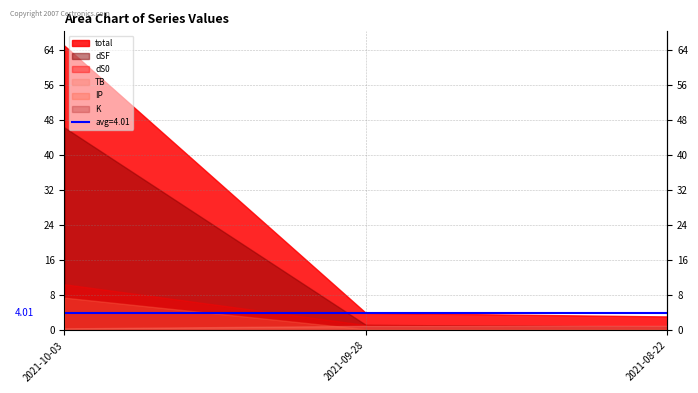

What is the difference between the second highest and minimum values in the dSF series?

0.4